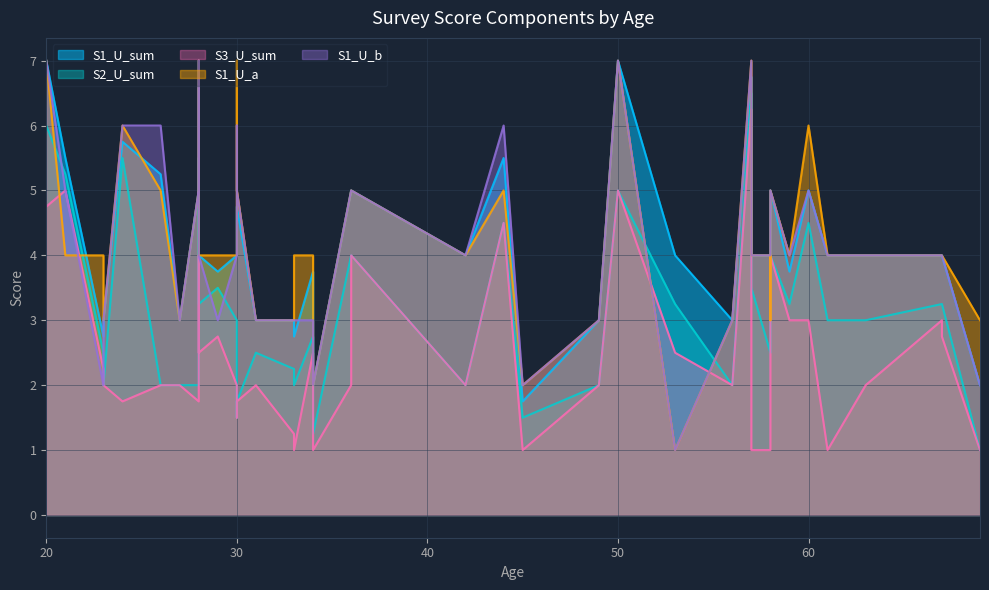

Is the value of S3_U_sum at 31 greater than the value of S1_U_sum at 34?

No